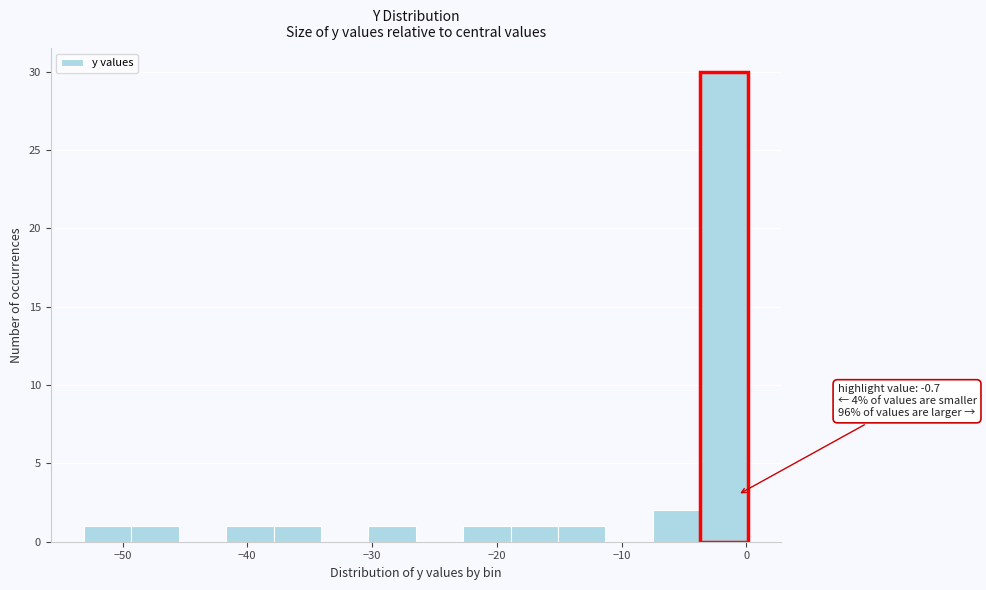

Around what value on the x-axis is the tallest bar? Give the approximate position of its centre, as read against the axis.

-2